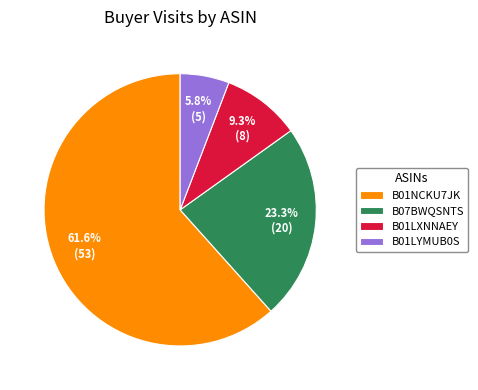

What is the largest slice in the pie chart?

B01NCKU7JK